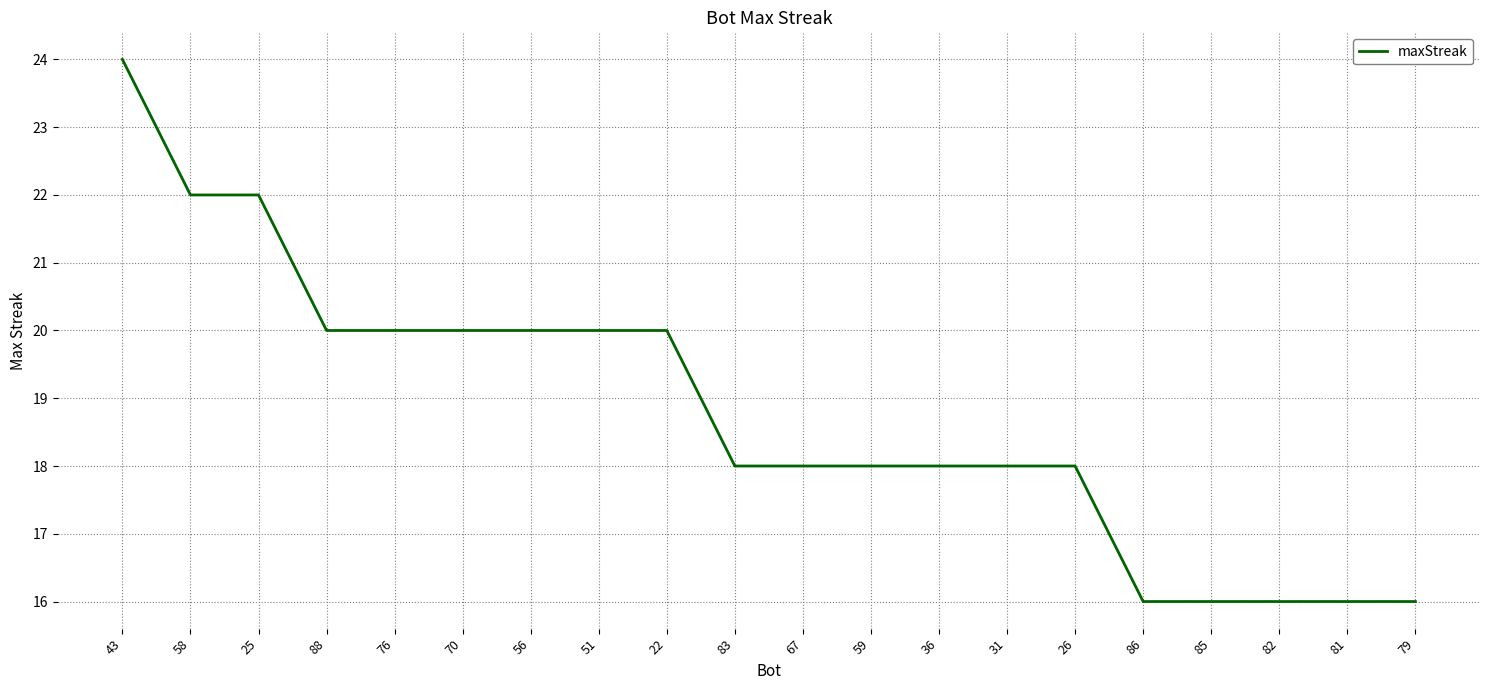

What is the sum of the values at 76 and 56?

40